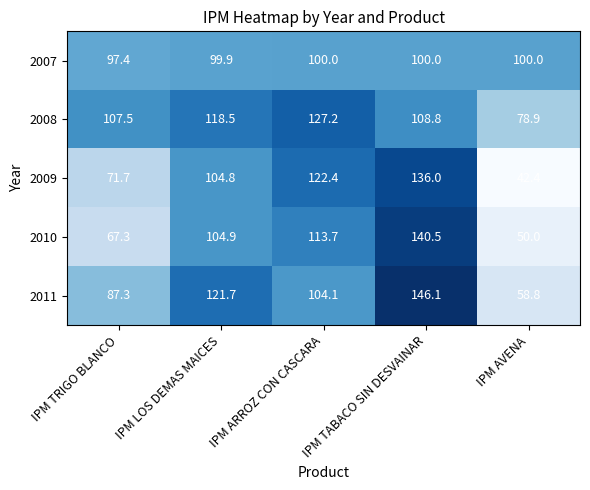

What is the average value of the 2010 series?

95.3